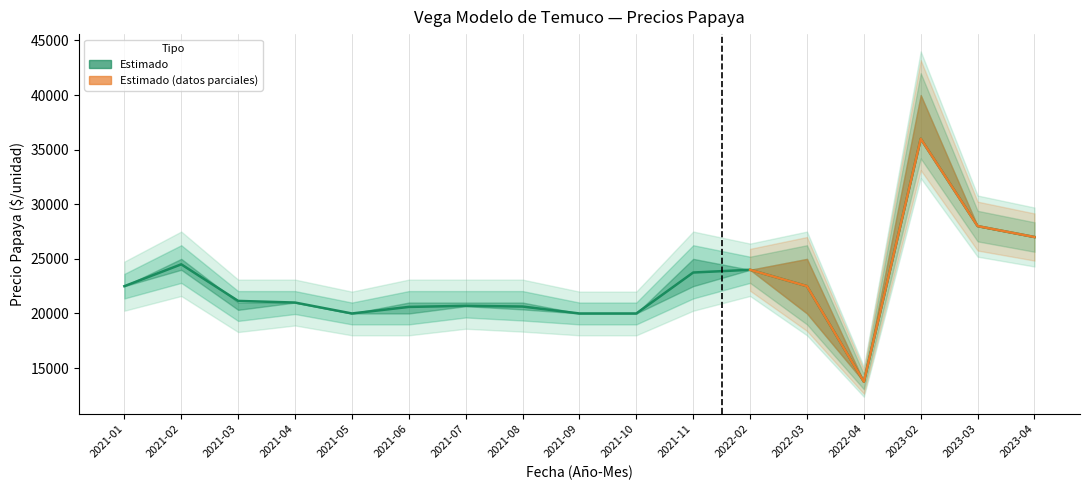

What is the greatest value displayed?

36000